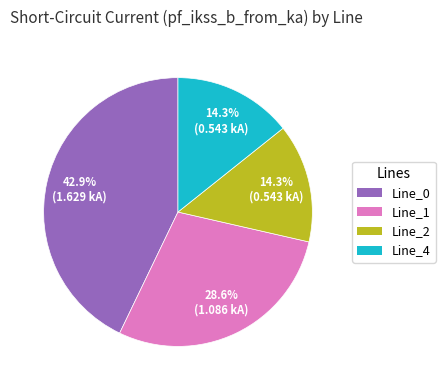

Is it true that Line_4 is 3% of the pie?

False